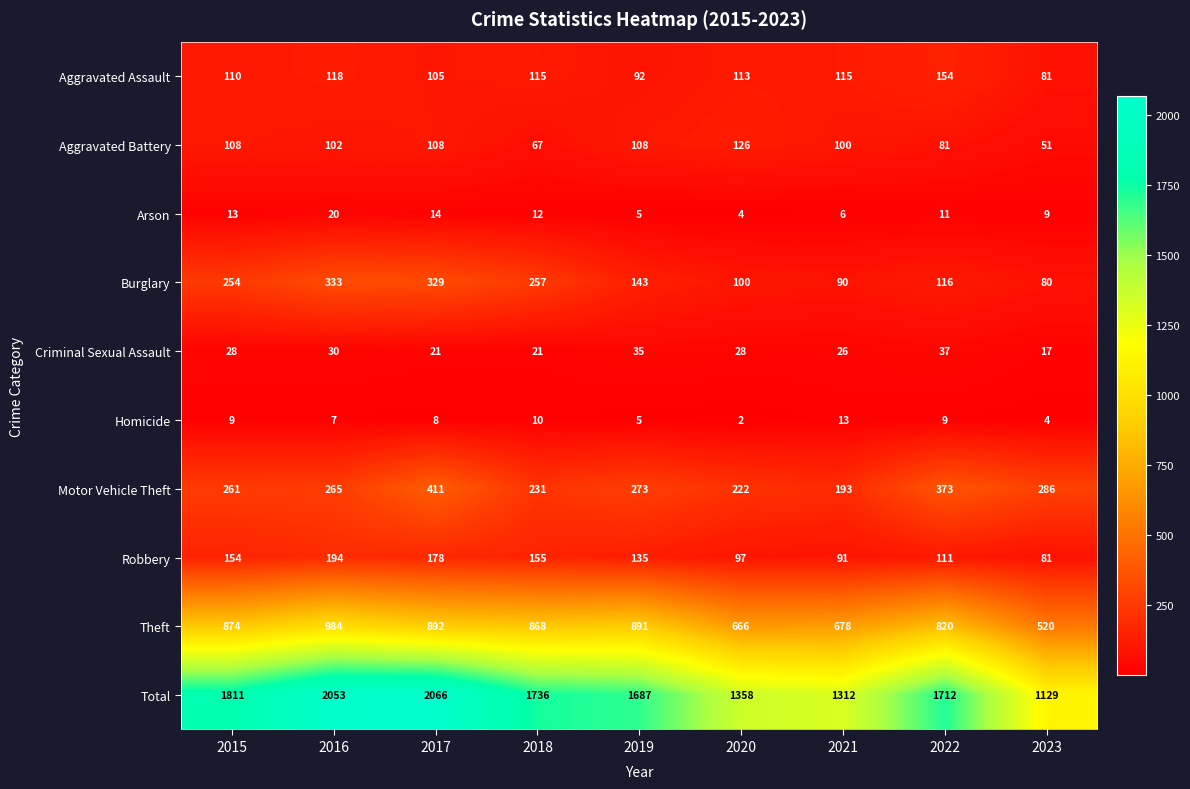

How many series are shown in this chart?

10